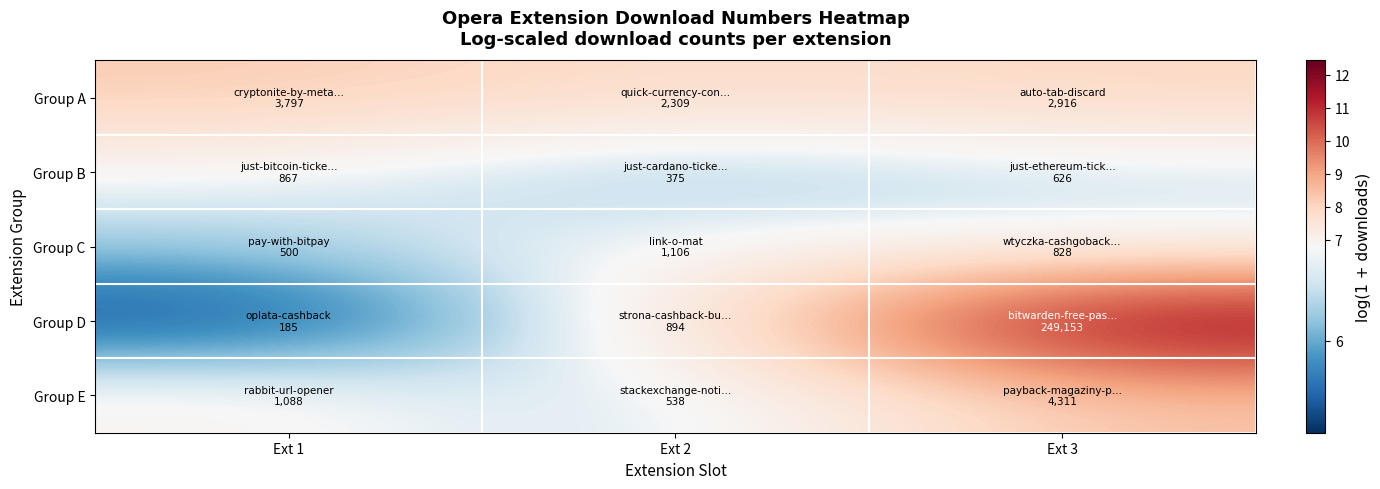

Reading left to right, list all the values displayed in this chart.

Group A: Ext 1=8.2	Ext 2=7.7	Ext 3=8.0
Group B: Ext 1=6.8	Ext 2=5.9	Ext 3=6.4
Group C: Ext 1=6.2	Ext 2=7.0	Ext 3=6.7
Group D: Ext 1=5.2	Ext 2=6.8	Ext 3=12.4
Group E: Ext 1=7.0	Ext 2=6.3	Ext 3=8.4